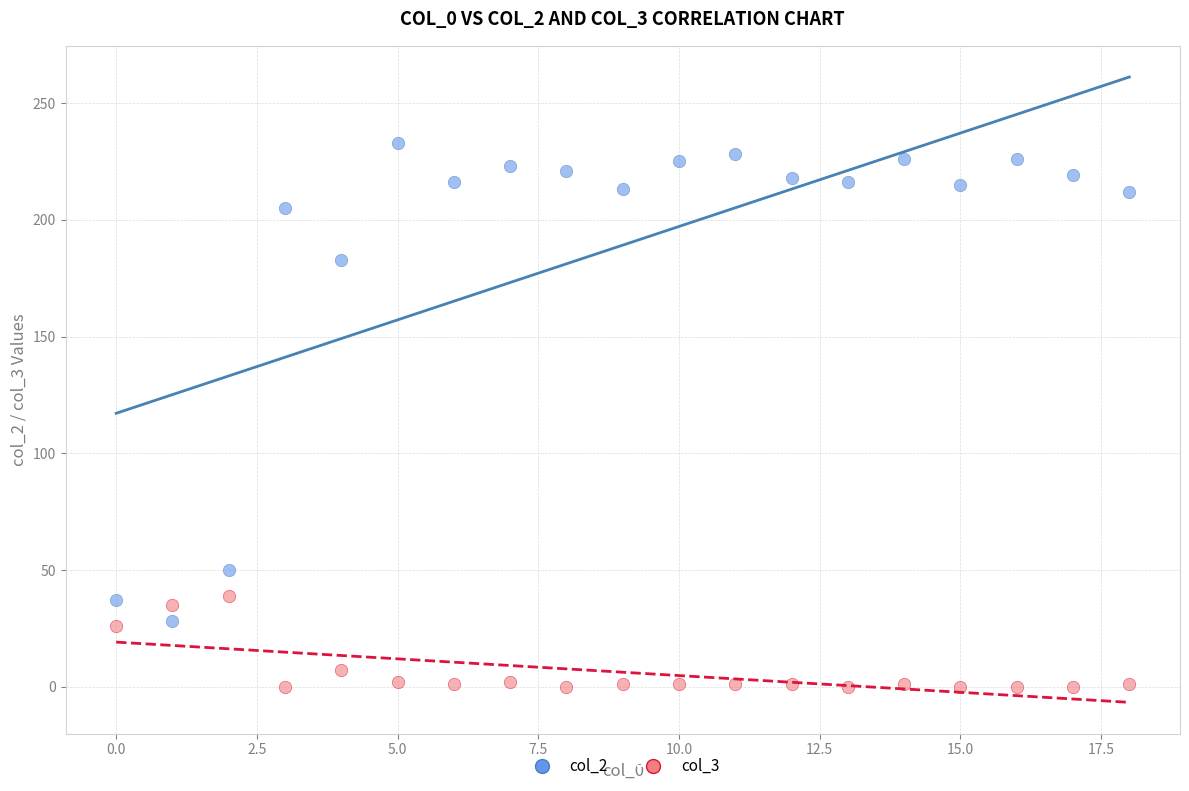

Across all data points, what is the range of Y values (max minus min)?

233